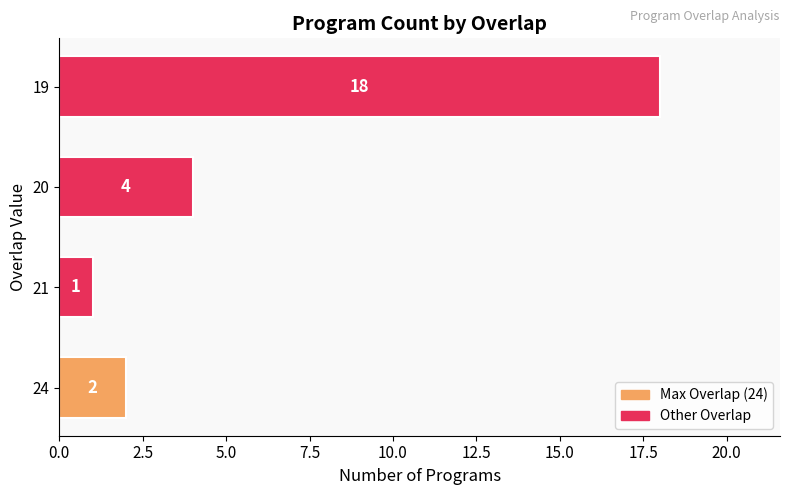

Are the bars grouped side by side (vs. stacked)?

No